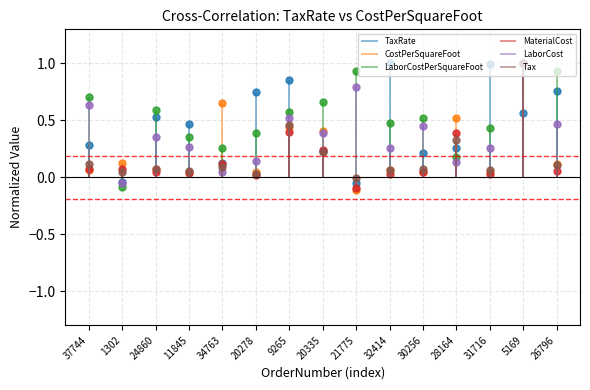

At which category does TaxRate reach its first local peak?

24860